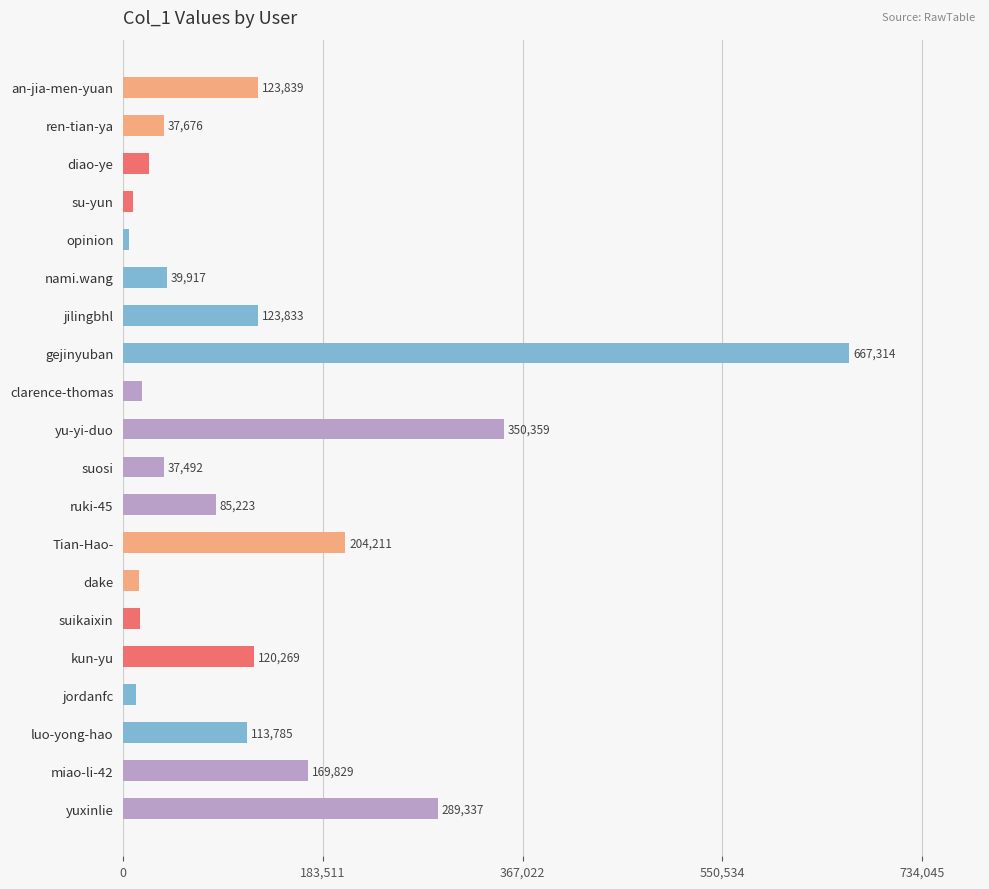

Rank the categories by value from highest to lowest.

gejinyuban, yu-yi-duo, yuxinlie, Tian-Hao-, miao-li-42, an-jia-men-yuan, jilingbhl, kun-yu, luo-yong-hao, ruki-45, nami.wang, ren-tian-ya, suosi, diao-ye, clarence-thomas, suikaixin, dake, jordanfc, su-yun, opinion